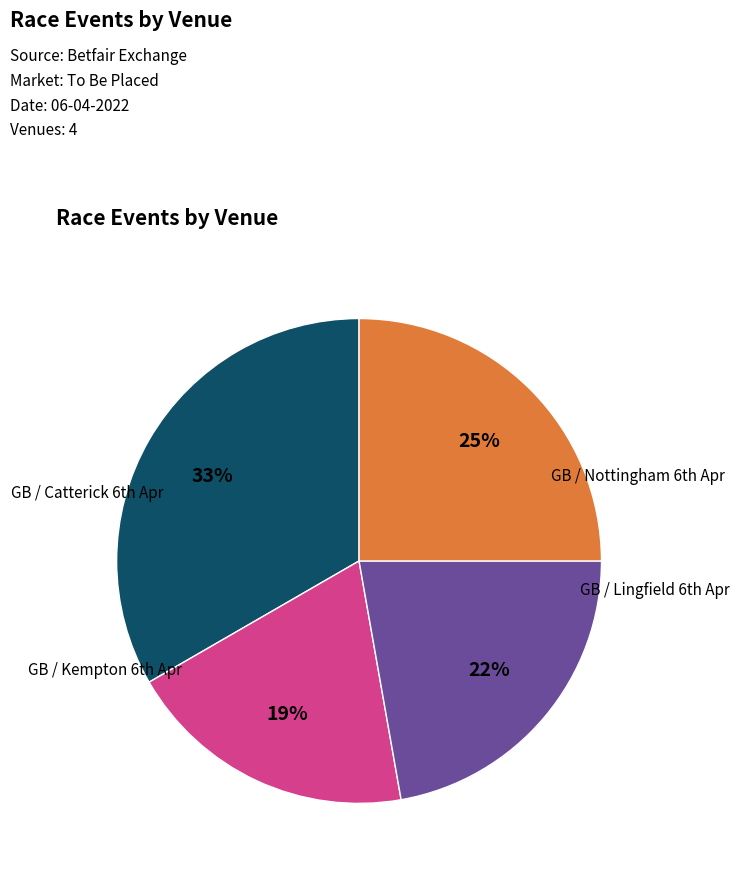

Does any single category account for the majority?

No